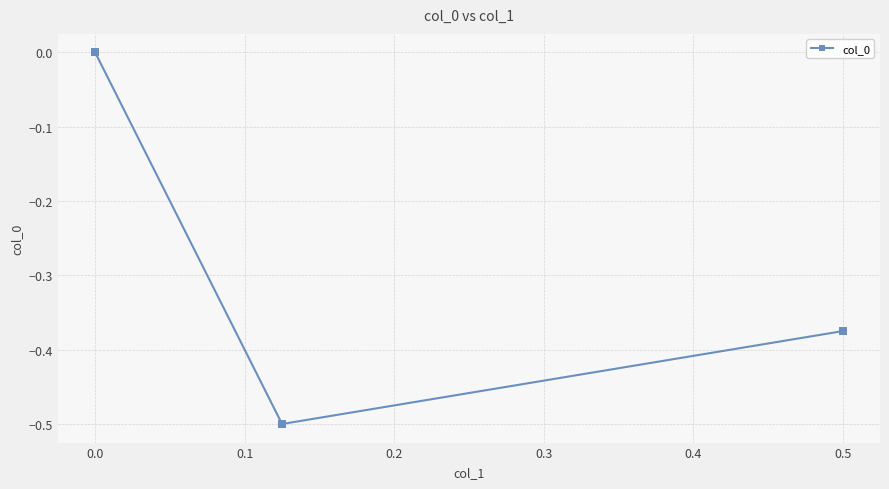

What is the difference between the maximum and minimum values?

0.5